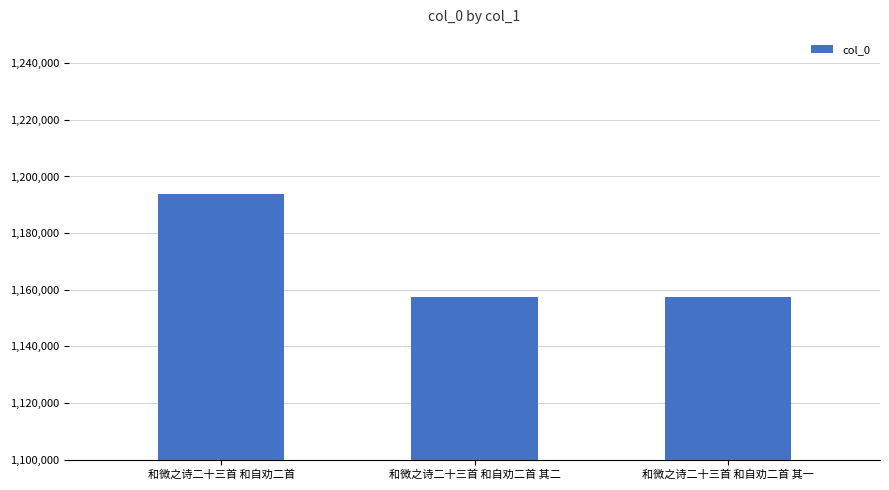

Which has a higher value, 和微之诗二十三首 和自劝二首 其一 or 和微之诗二十三首 和自劝二首?

和微之诗二十三首 和自劝二首